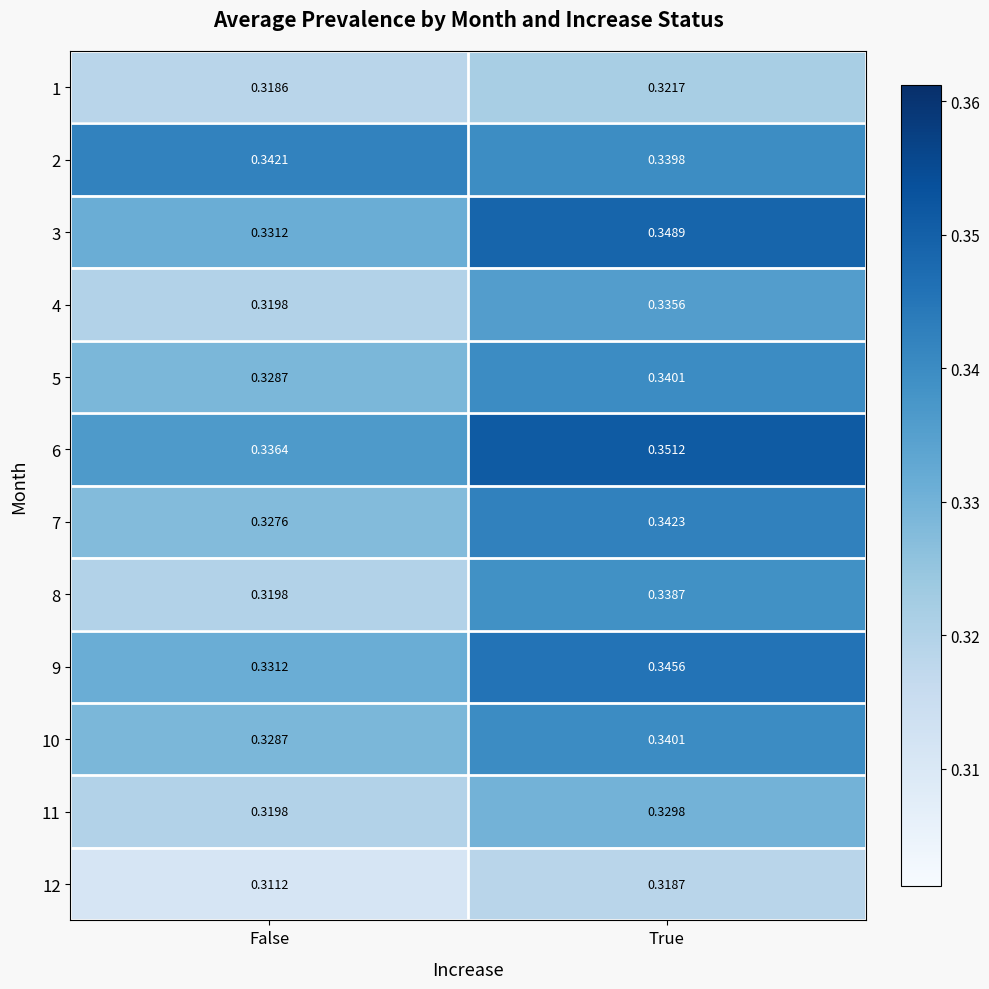

List the labels in order of 5 value, largest first.

True, False